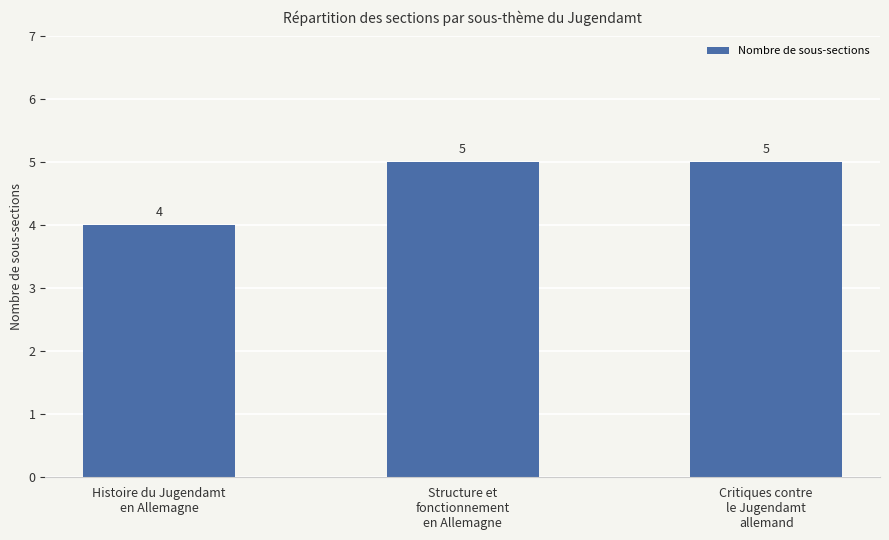

The value at Critiques contre
le Jugendamt
allemand is 5. True or false?

True